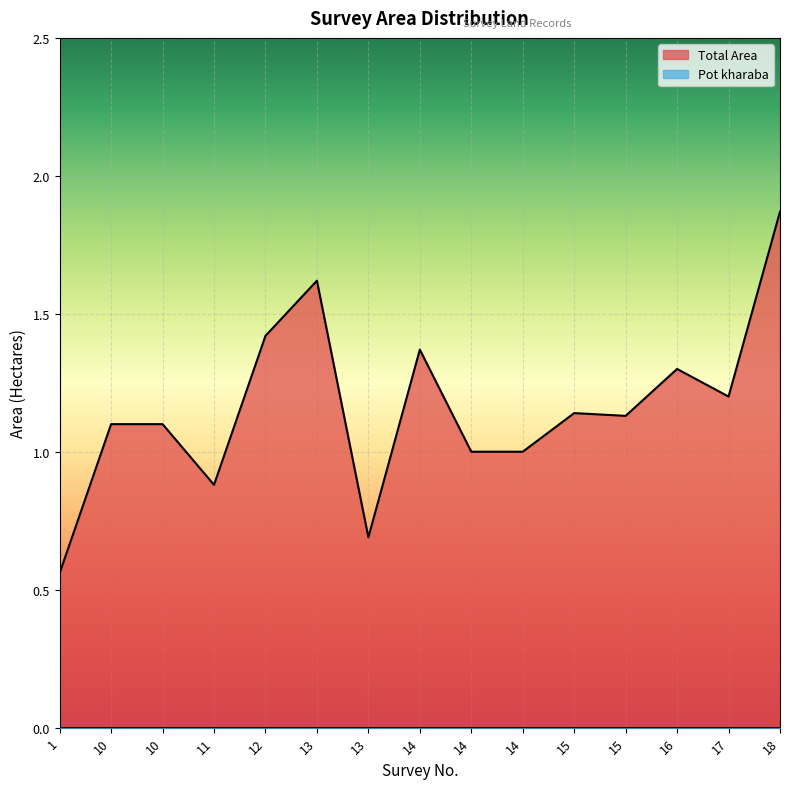

What is the average value?

1.2